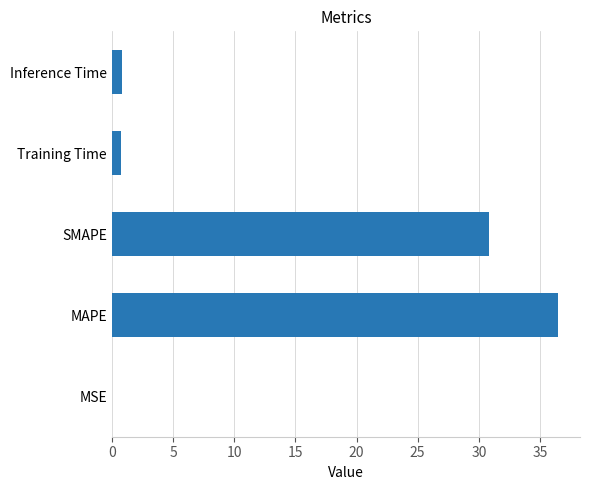

The chart shows a value of 30.8 at SMAPE. True or false?

True